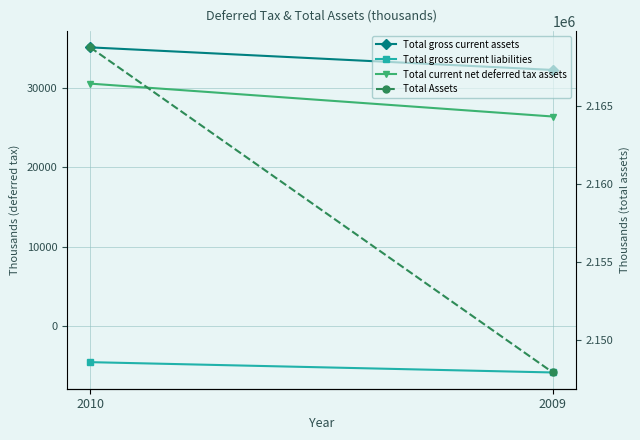

The value of Total gross current assets at 2010 is 21198. True or false?

False